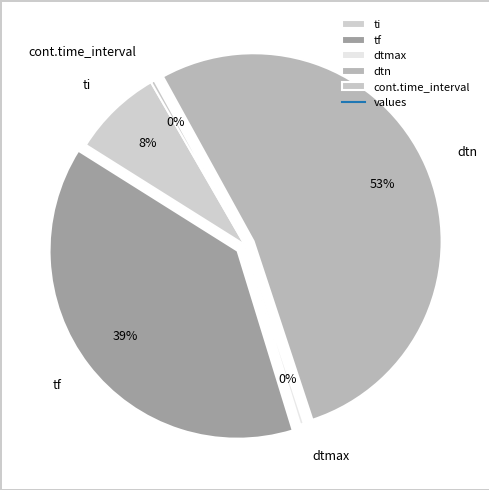

The dtn slice represents 61% of the pie. True or false?

False